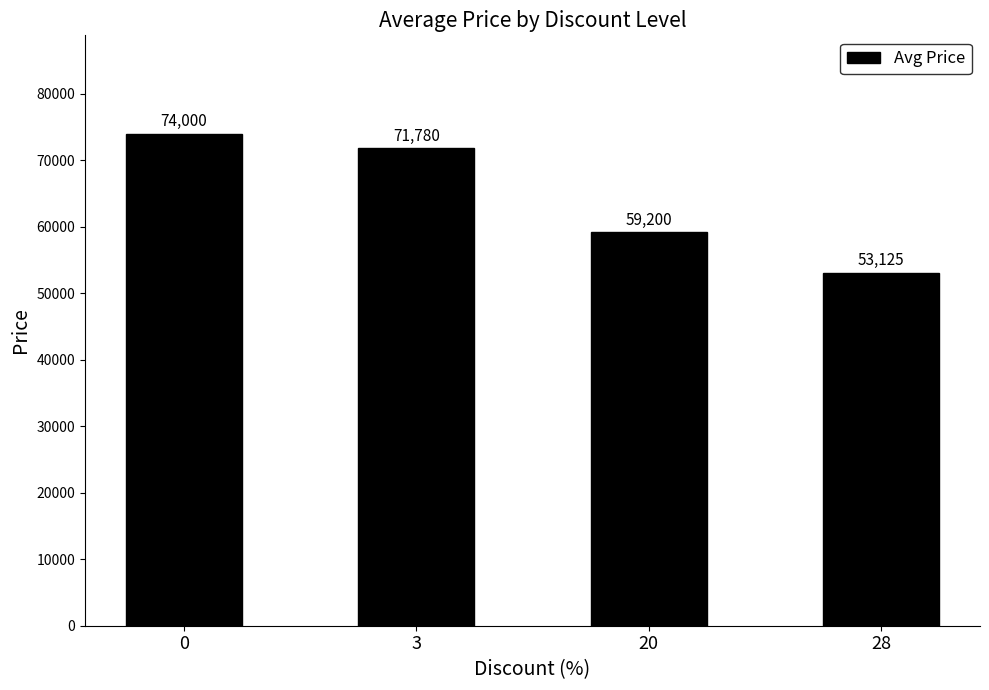

How many values are below 71780?

2